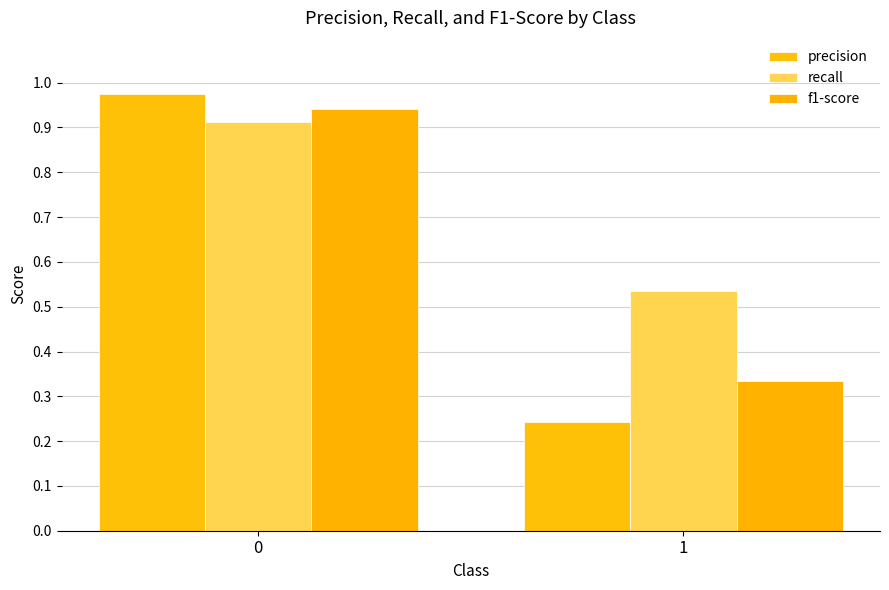

Rank the series at 1 from lowest to highest value.

precision, f1-score, recall